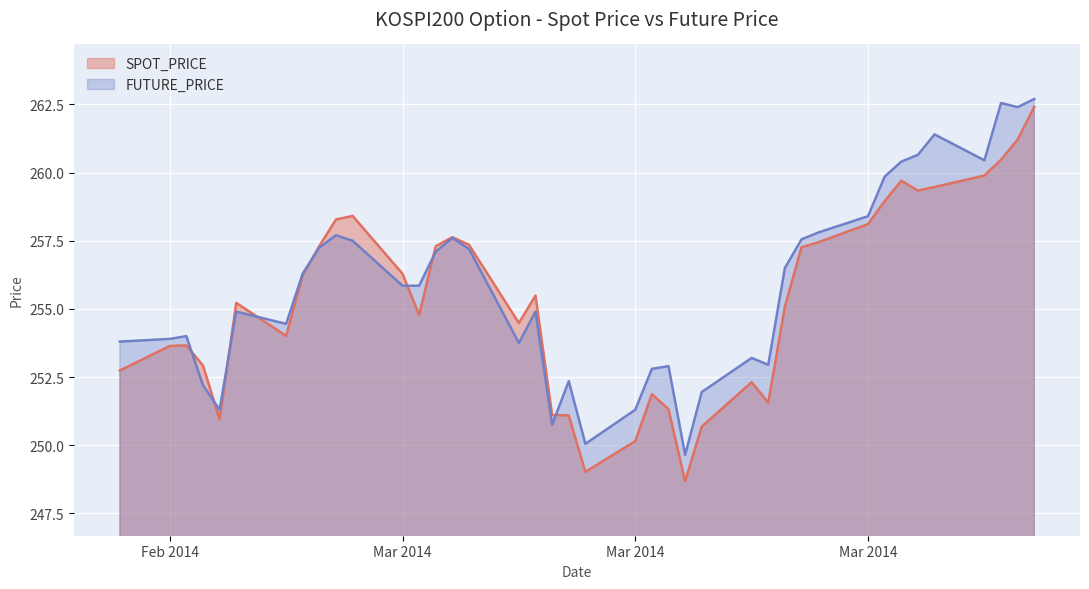

The value of SPOT_PRICE at 2014-03-05 is 257.3. True or false?

True